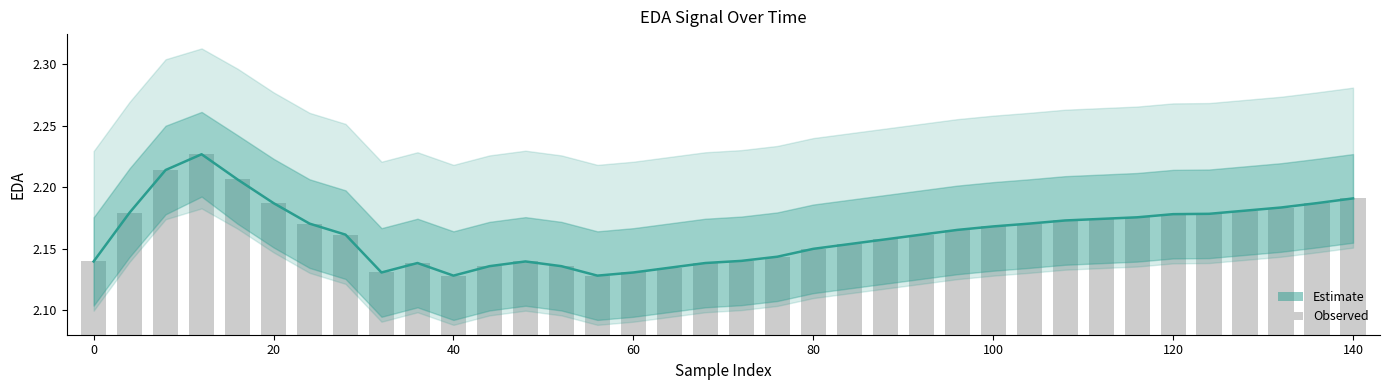

Are the bars grouped side by side (vs. stacked)?

Yes